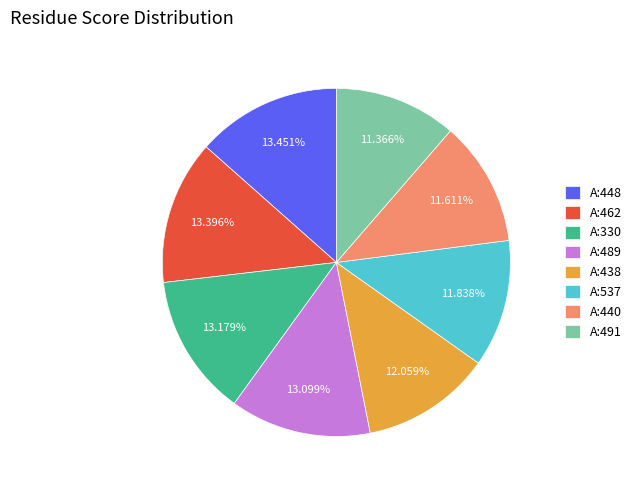

What percentage is the A:440 slice, to the nearest percent?

12%